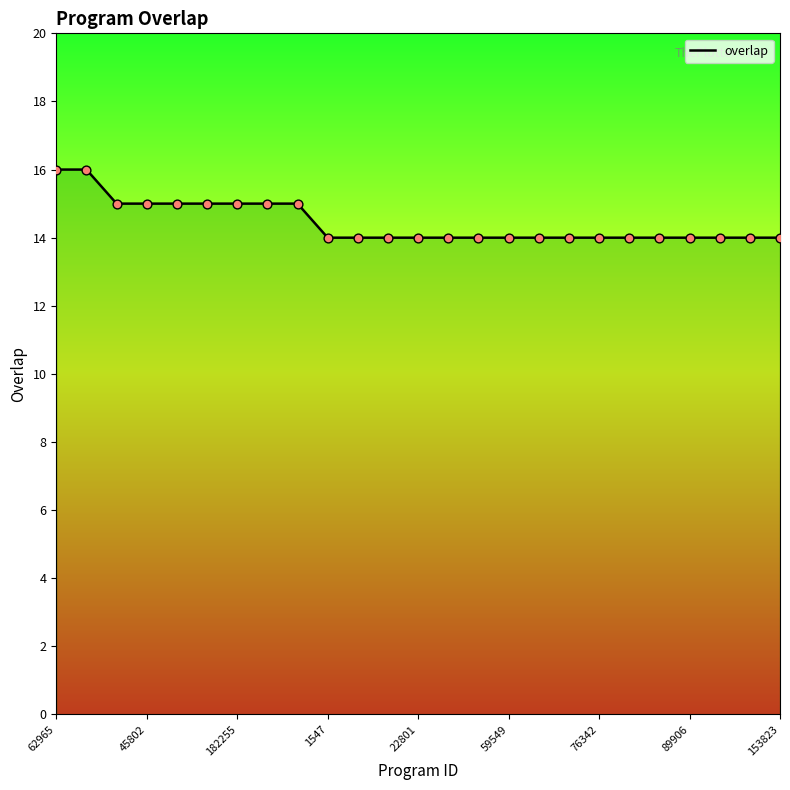

What is the smallest value displayed?

14